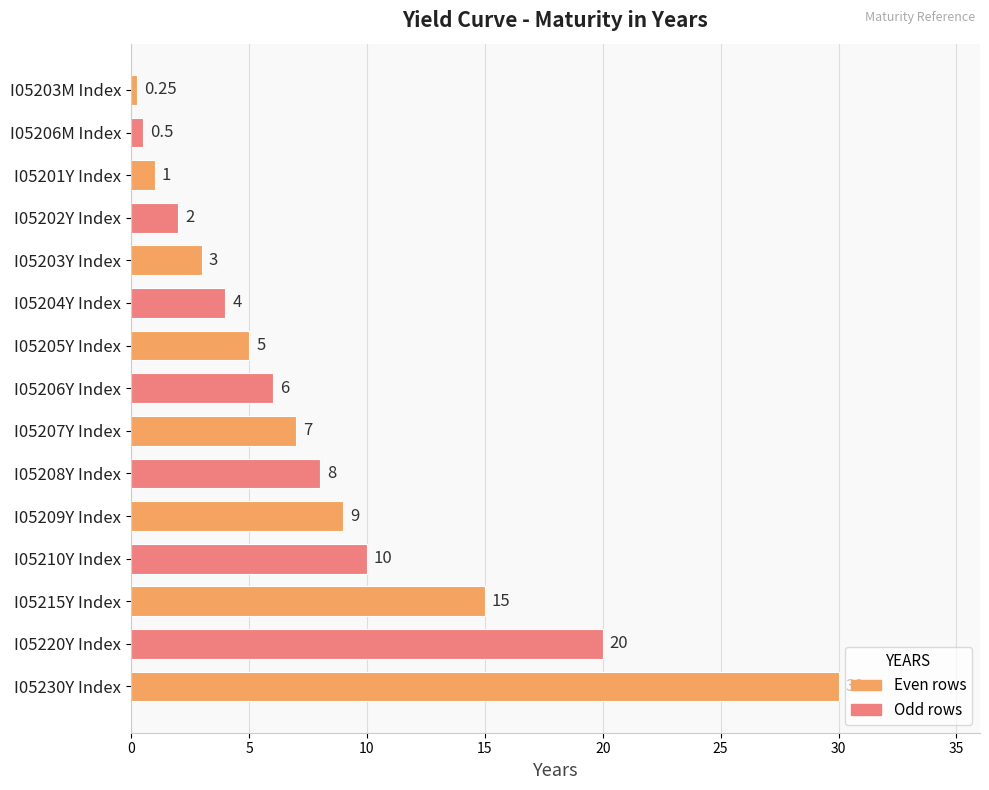

What is the change in value from I05203Y Index to I05220Y Index?

+17.0